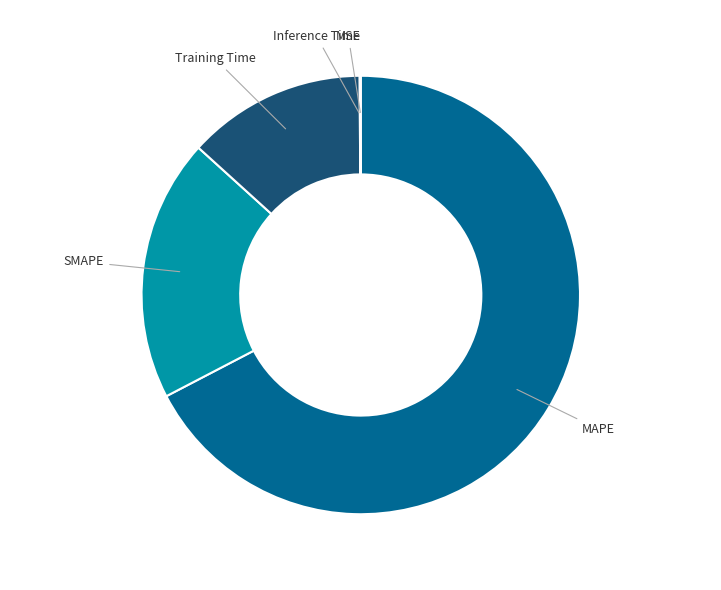

Which category has the biggest portion of the pie?

MAPE